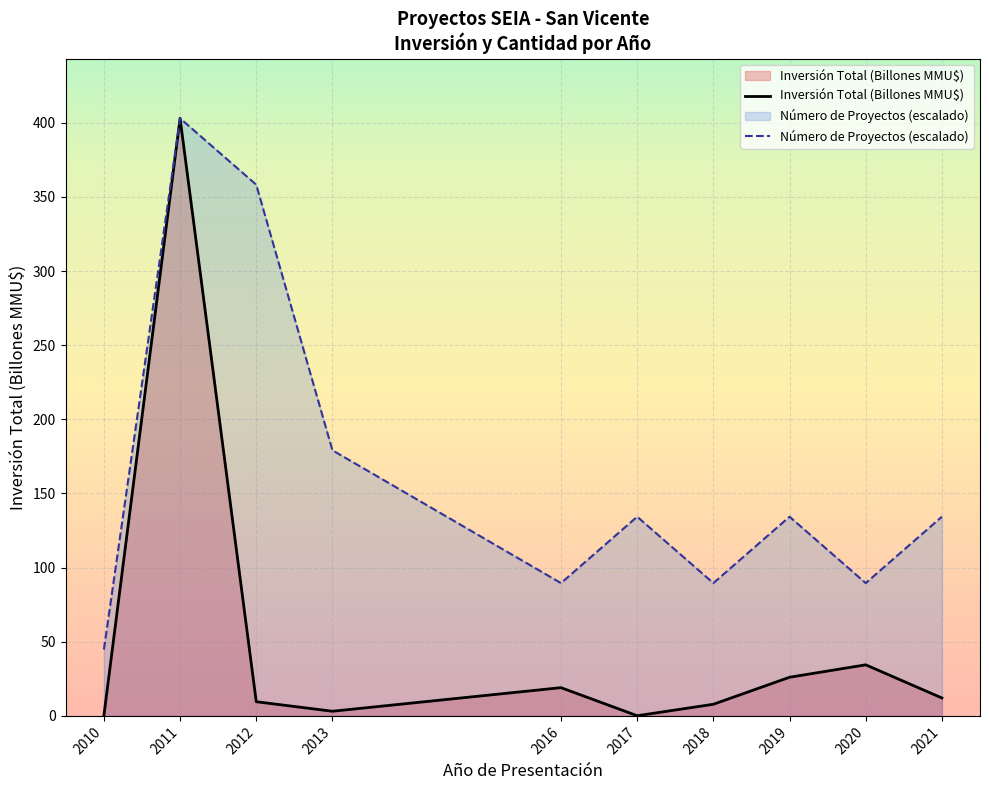

What is the value of the Número de Proyectos (escalado) point at the 7th from the left?

89.6